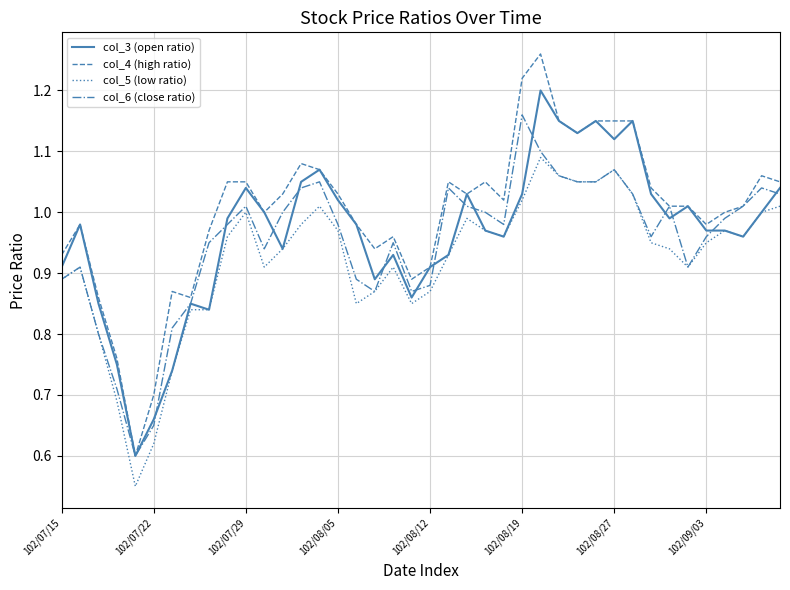

Which series has the widest spread of values?

col_4 (high ratio)